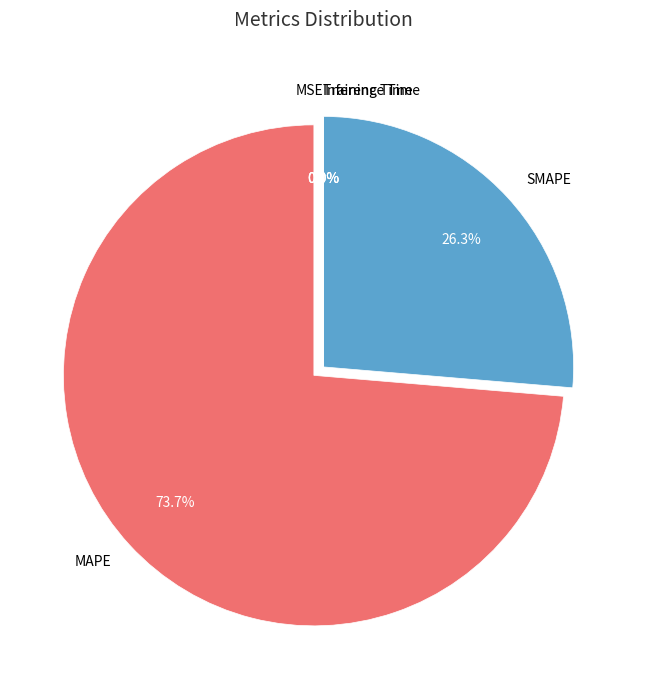

Does MAPE account for over 50% of the chart?

Yes